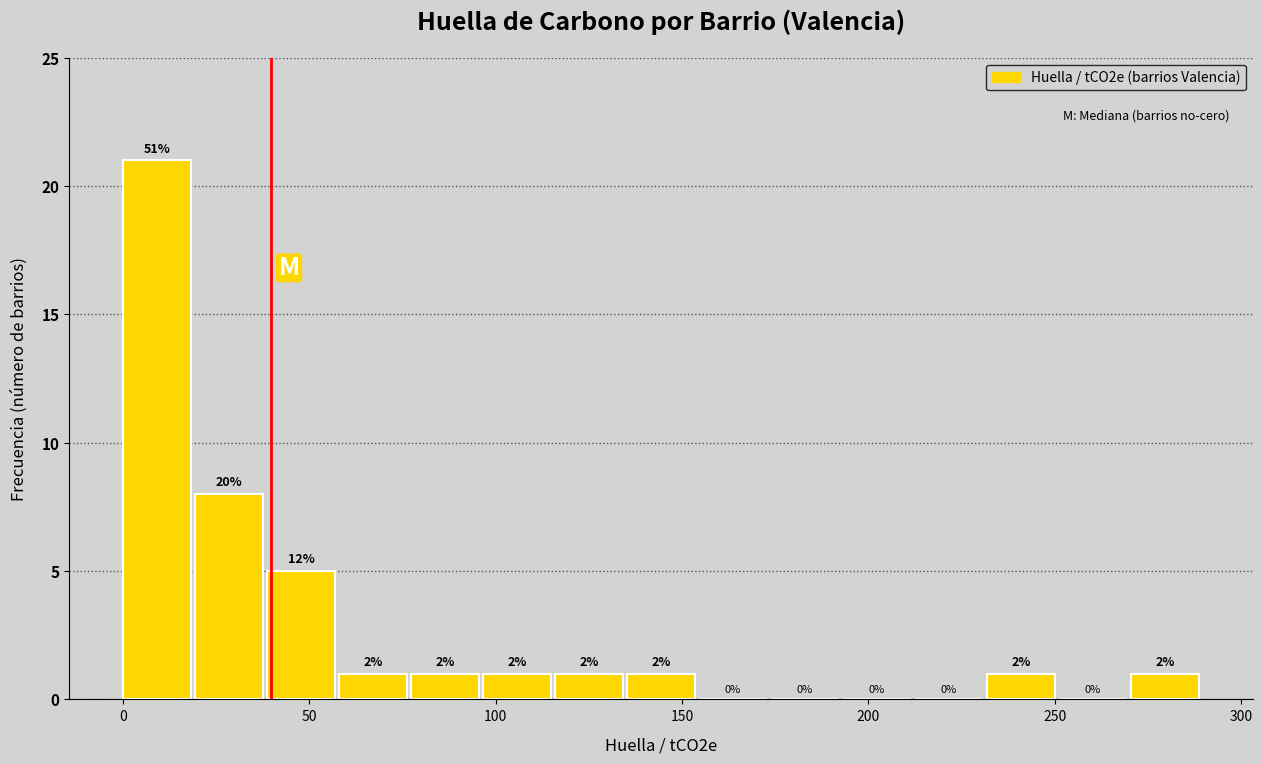

Around what value on the x-axis is the tallest bar? Give the approximate position of its centre, as read against the axis.

10